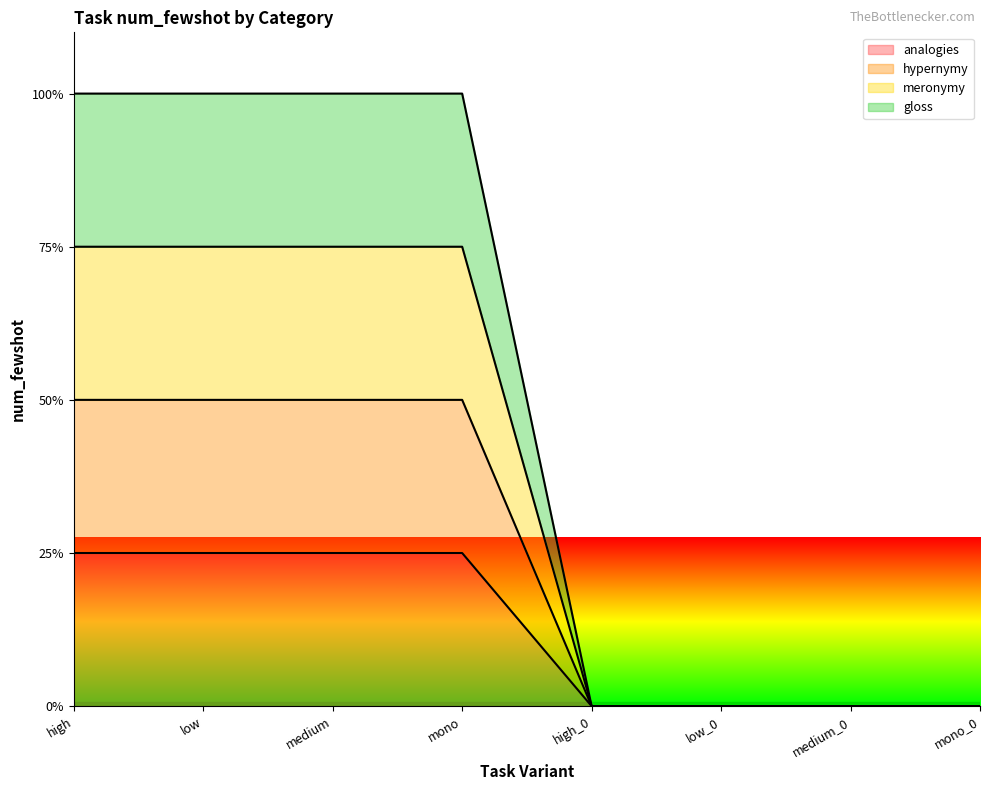

True or false: analogies and gloss cross at least once.

False